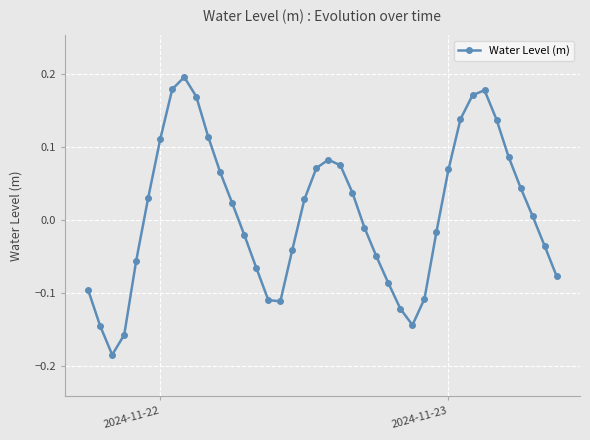

What is the difference between the second highest and second lowest values?

0.3